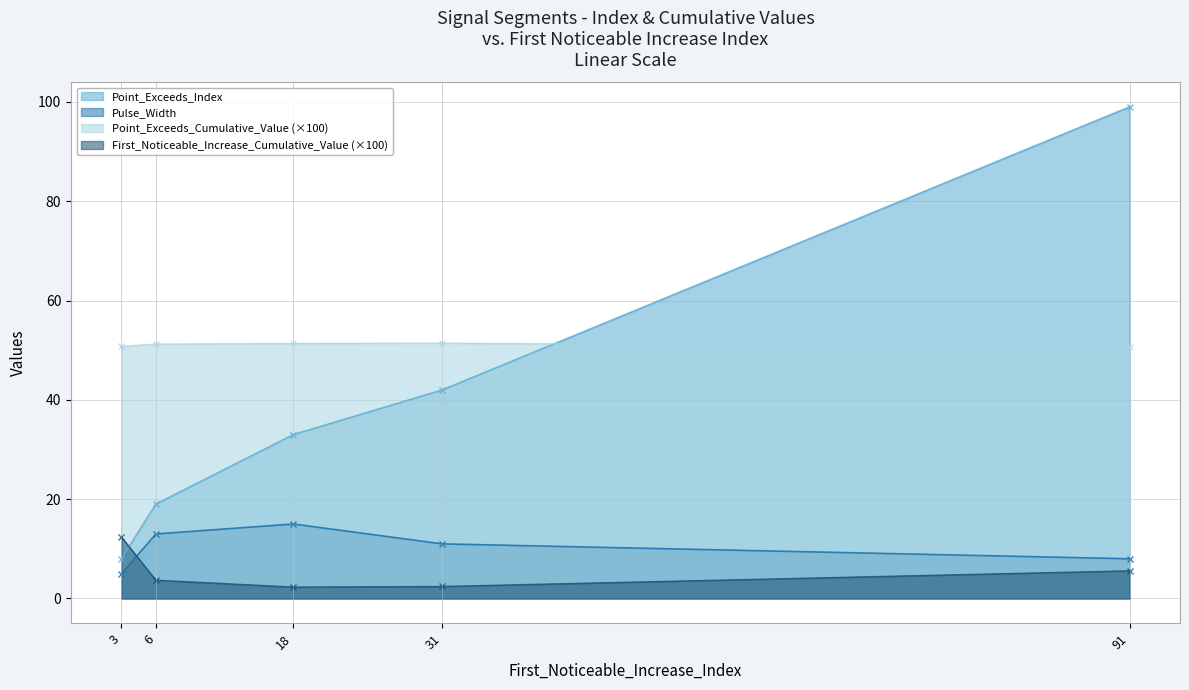

True or false: Pulse_Width has a value of 11.0 at 31.

True